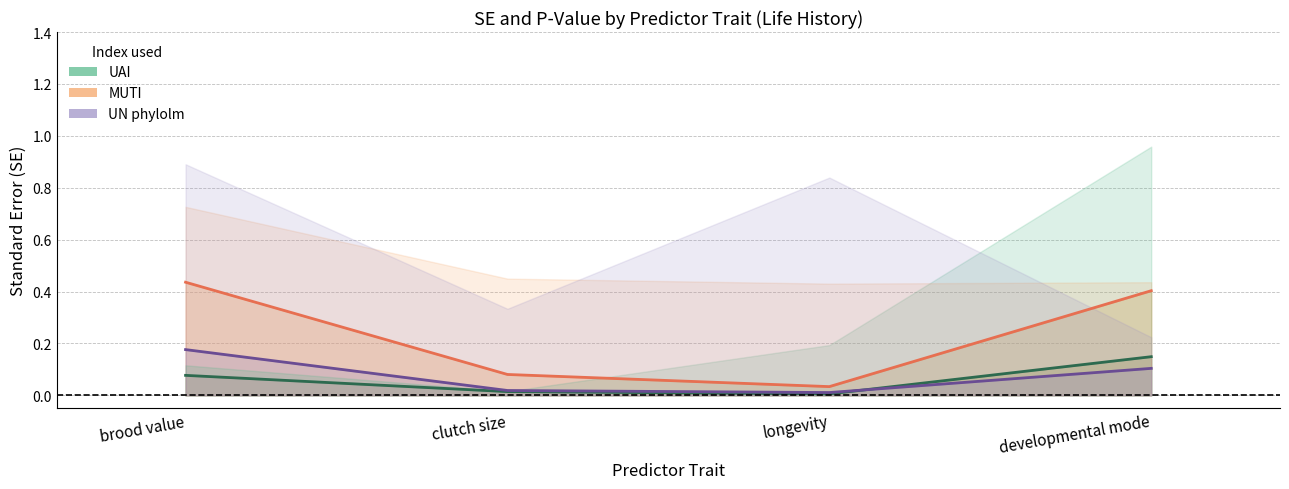

The value of UN phylolm SE at brood value is 0.2. True or false?

True